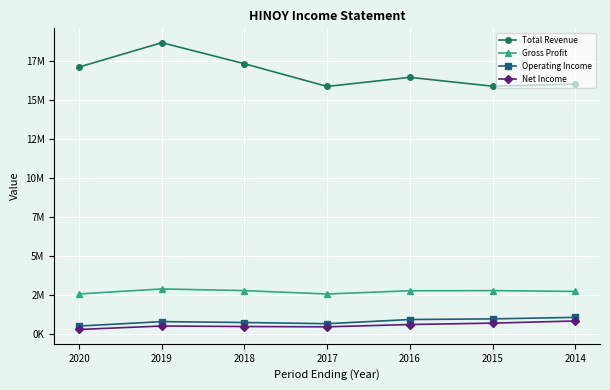

The value of Total Revenue at 2019 is 18703800. True or false?

True